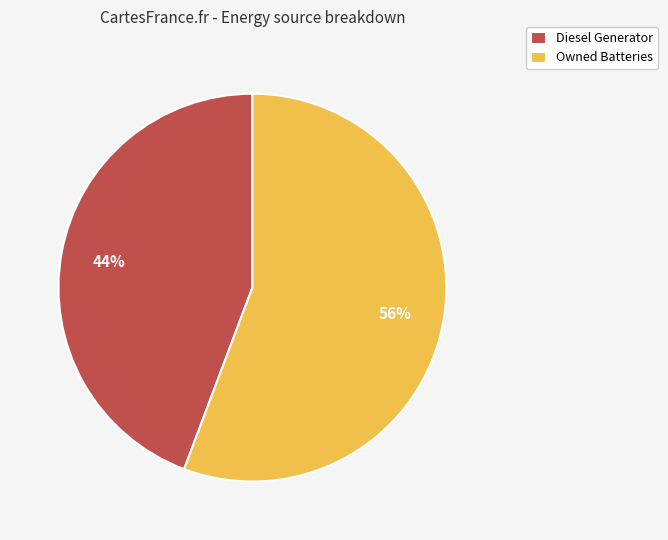

Between Owned Batteries and Diesel Generator, which is larger?

Owned Batteries